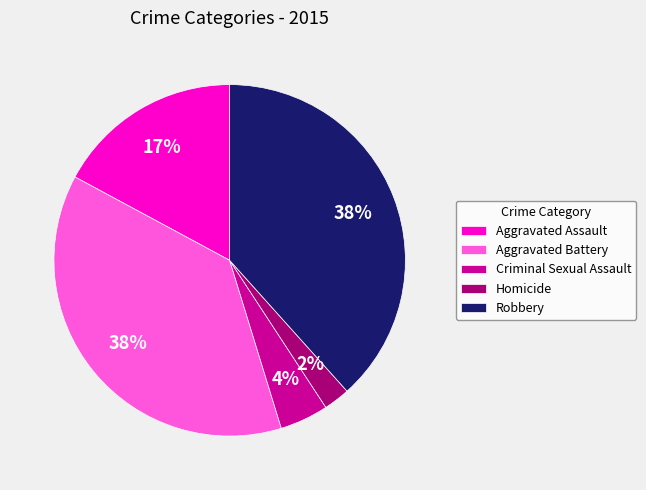

Is the sum of Homicide and Robbery greater than half?

No